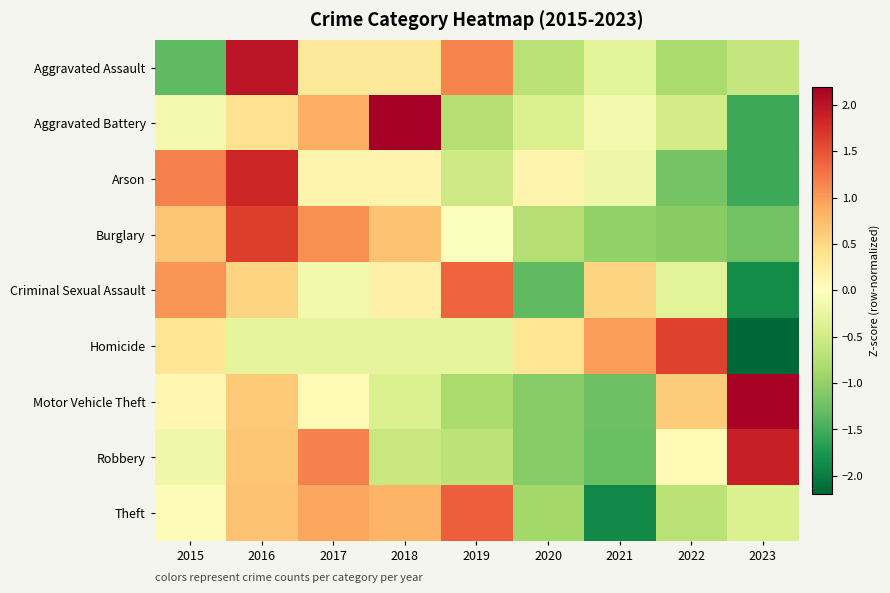

Reading left to right, list all the values displayed in this chart.

Aggravated Assault: 2015=-1.3	2016=2.0	2017=0.3	2018=0.3	2019=1.2	2020=-0.7	2021=-0.3	2022=-0.8	2023=-0.6
Aggravated Battery: 2015=-0.1	2016=0.4	2017=0.8	2018=2.2	2019=-0.7	2020=-0.4	2021=-0.1	2022=-0.5	2023=-1.5
Arson: 2015=1.2	2016=1.8	2017=0.2	2018=0.2	2019=-0.5	2020=0.2	2021=-0.2	2022=-1.2	2023=-1.5
Burglary: 2015=0.7	2016=1.7	2017=1.1	2018=0.7	2019=-0.0	2020=-0.7	2021=-1.0	2022=-1.1	2023=-1.2
Criminal Sexual Assault: 2015=1.0	2016=0.5	2017=-0.2	2018=0.2	2019=1.4	2020=-1.3	2021=0.5	2022=-0.3	2023=-1.9
Homicide: 2015=0.4	2016=-0.3	2017=-0.3	2018=-0.3	2019=-0.3	2020=0.4	2021=1.0	2022=1.6	2023=-2.2
Motor Vehicle Theft: 2015=0.1	2016=0.6	2017=0.1	2018=-0.4	2019=-0.8	2020=-1.1	2021=-1.3	2022=0.6	2023=2.1
Robbery: 2015=-0.2	2016=0.7	2017=1.2	2018=-0.6	2019=-0.7	2020=-1.1	2021=-1.3	2022=0.1	2023=1.9
Theft: 2015=0.0	2016=0.7	2017=0.9	2018=0.8	2019=1.4	2020=-0.9	2021=-1.9	2022=-0.7	2023=-0.4